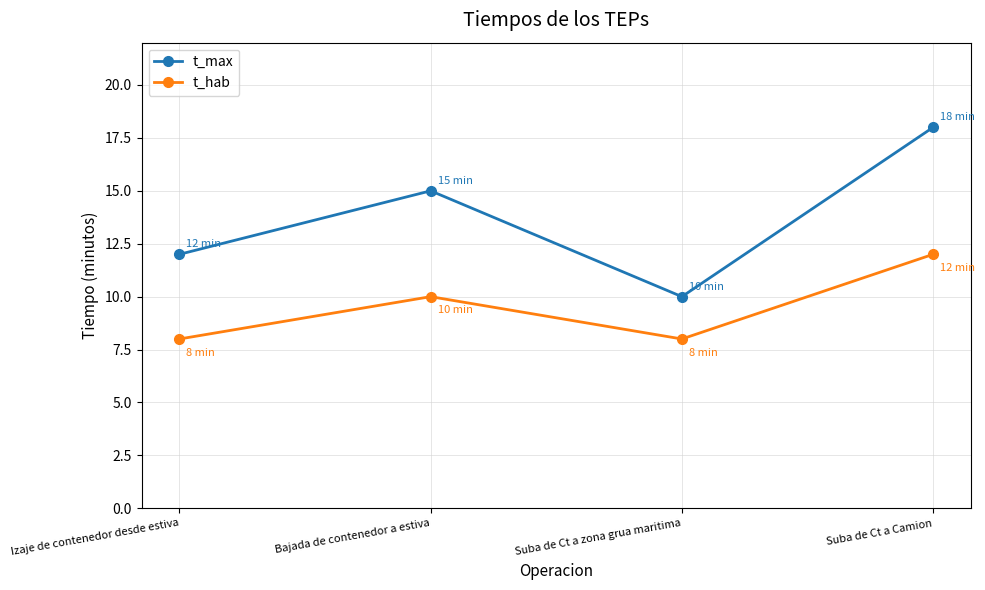

What is the value of the t_max point at the 2nd from the left?

15